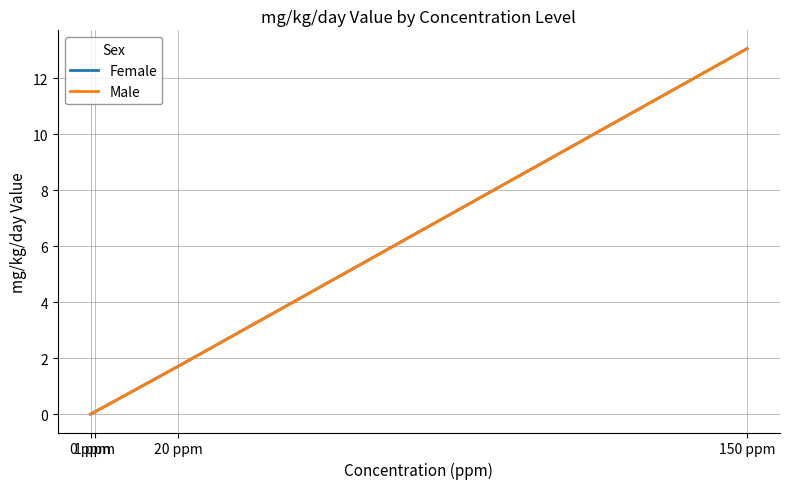

True or false: Male has a value of 6.3 at 150 ppm.

False